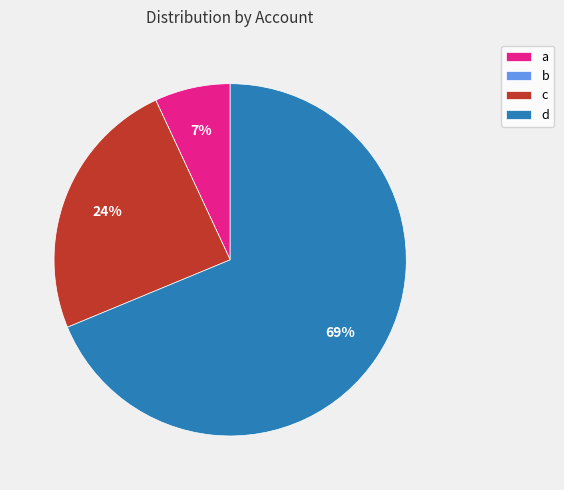

Which has a higher value, d or c?

d